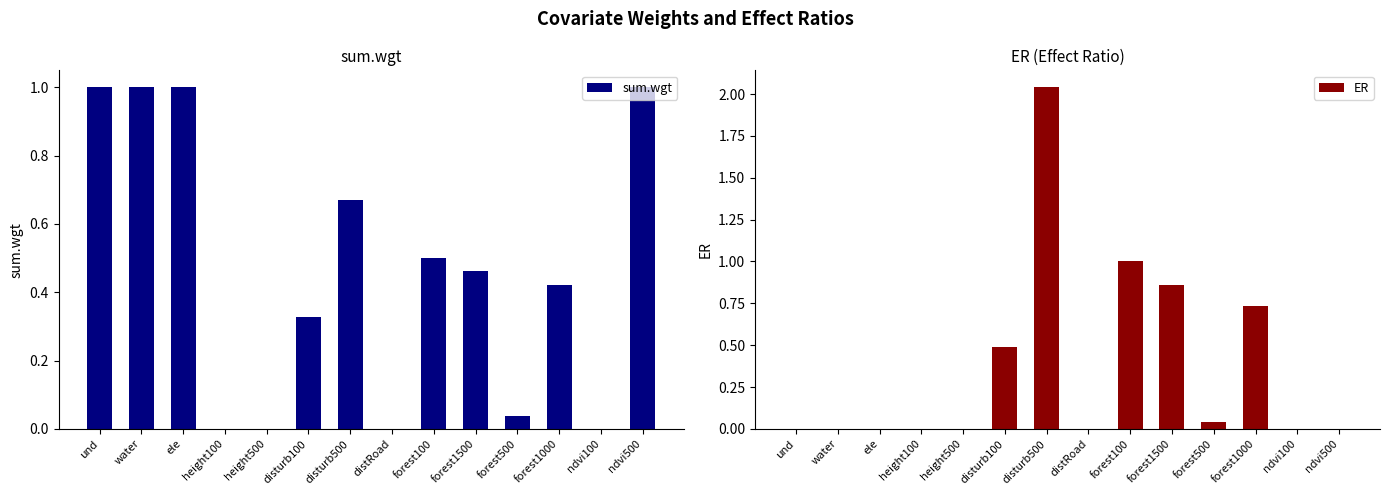

What is the sum of all ER values?

5.2